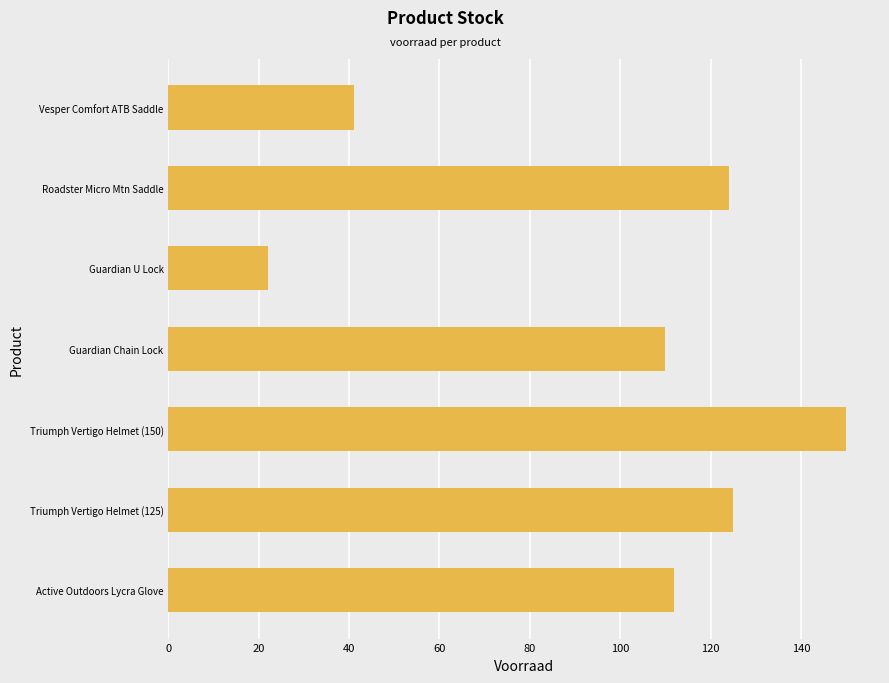

Between Triumph Vertigo Helmet (125) and Guardian Chain Lock, which is larger?

Triumph Vertigo Helmet (125)